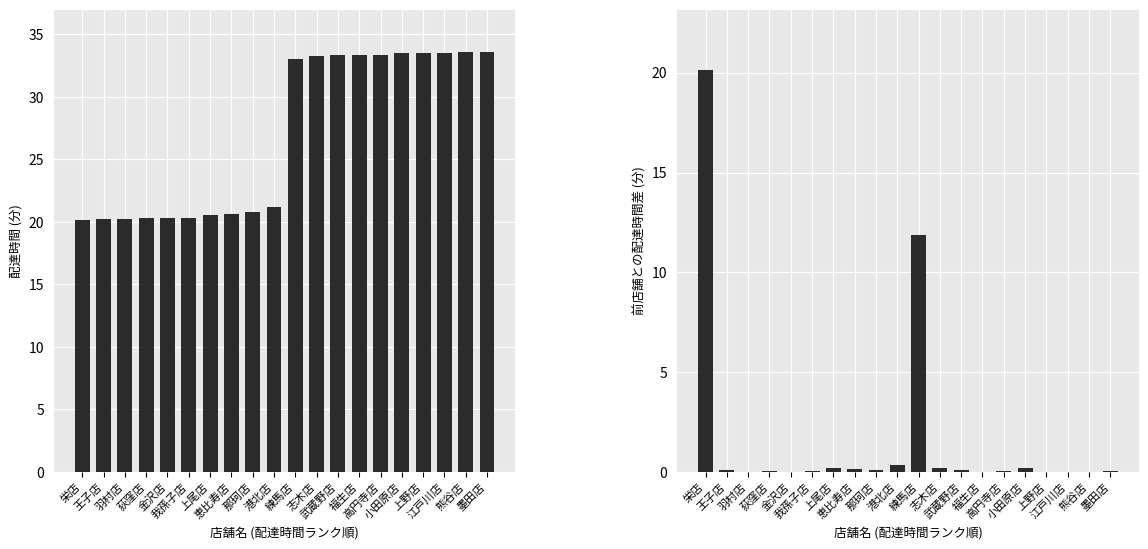

How many bars are there in total?

40